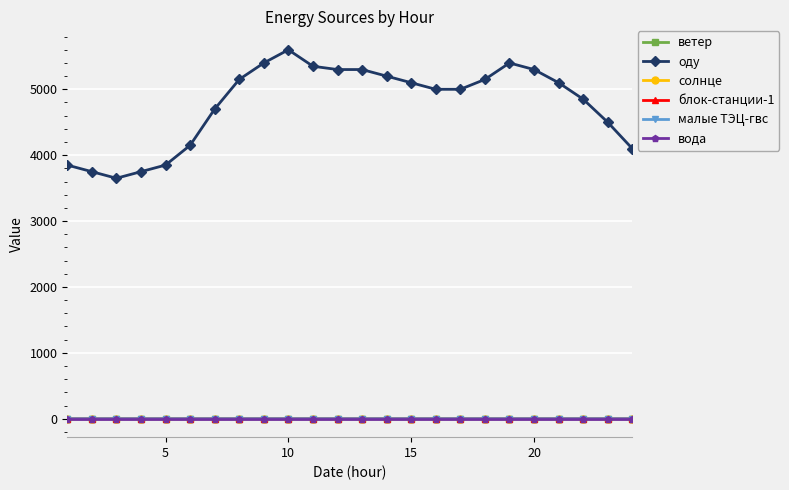

Which series has the largest range (max minus min)?

оду